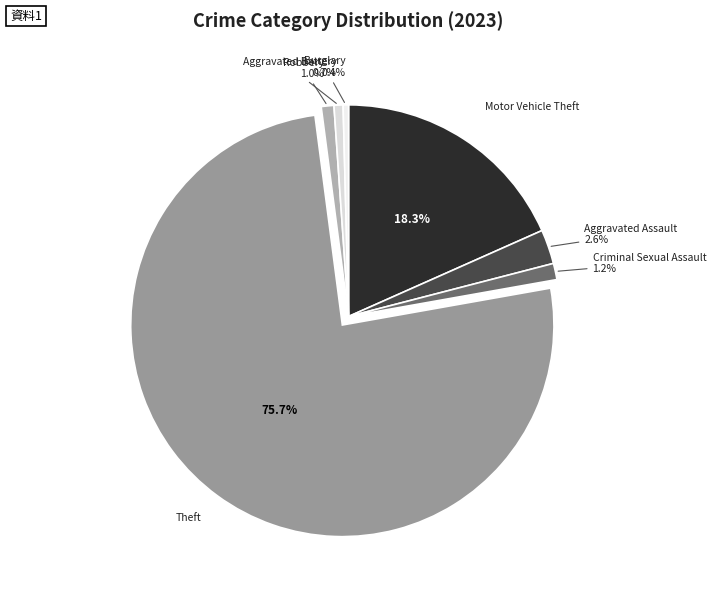

Count the number of slices in the pie.

7